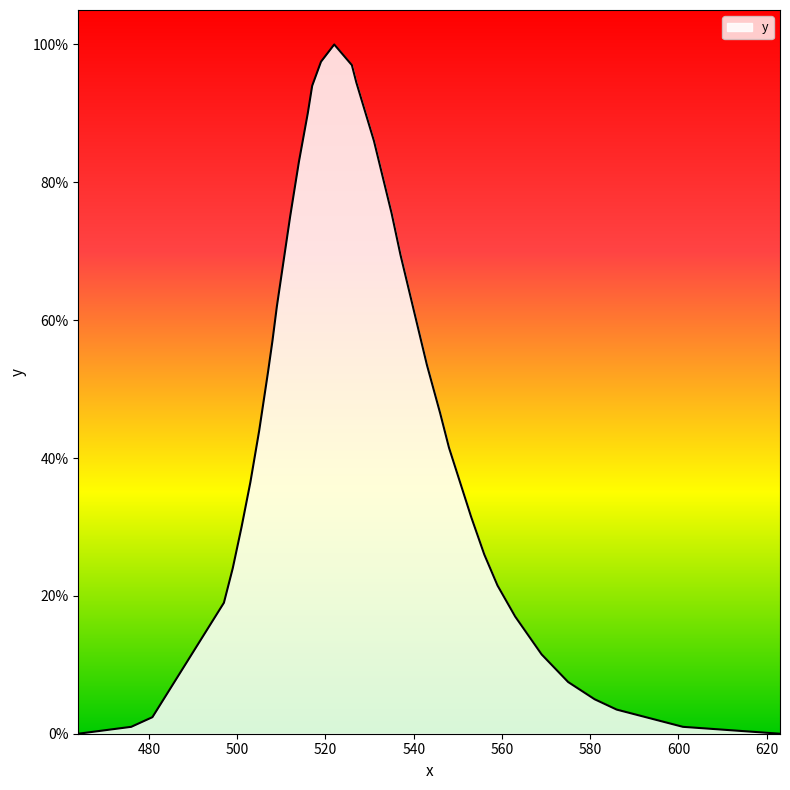

Rank the categories by value from lowest to highest.

464, 623, 476, 601, 480.8, 586, 581, 575, 569, 563, 497, 559, 499, 556, 501, 553, 503, 548, 505, 546, 507, 543, 508, 540, 509, 537, 512, 535, 514, 531, 516, 517, 527, 526, 519, 522